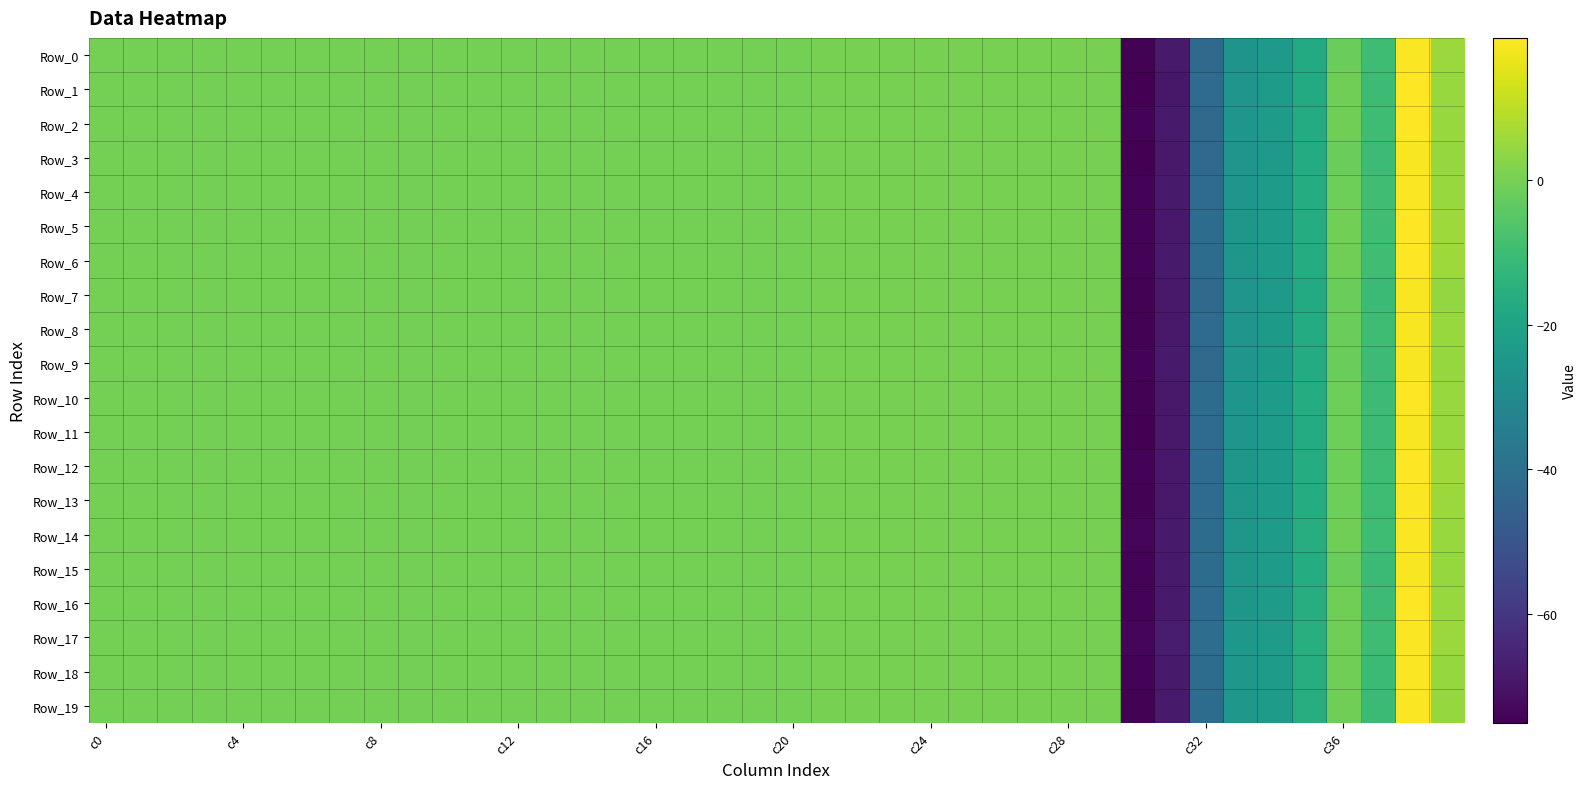

How many series are shown in this chart?

20